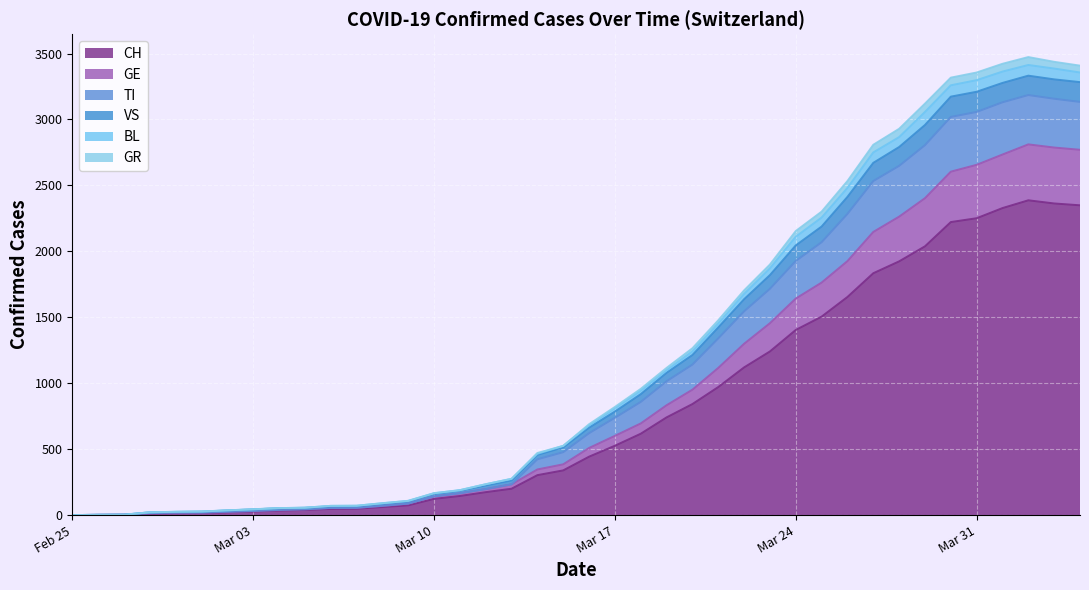

True or false: VS and GR cross at least once.

False